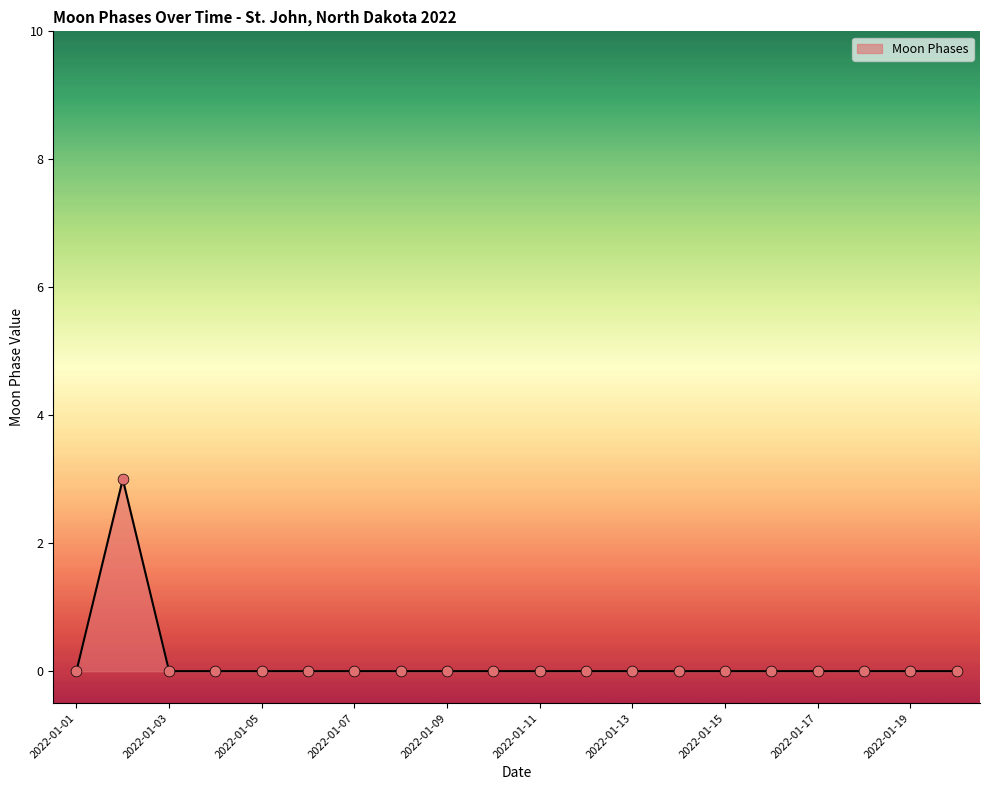

What is the difference between the maximum and minimum values?

3